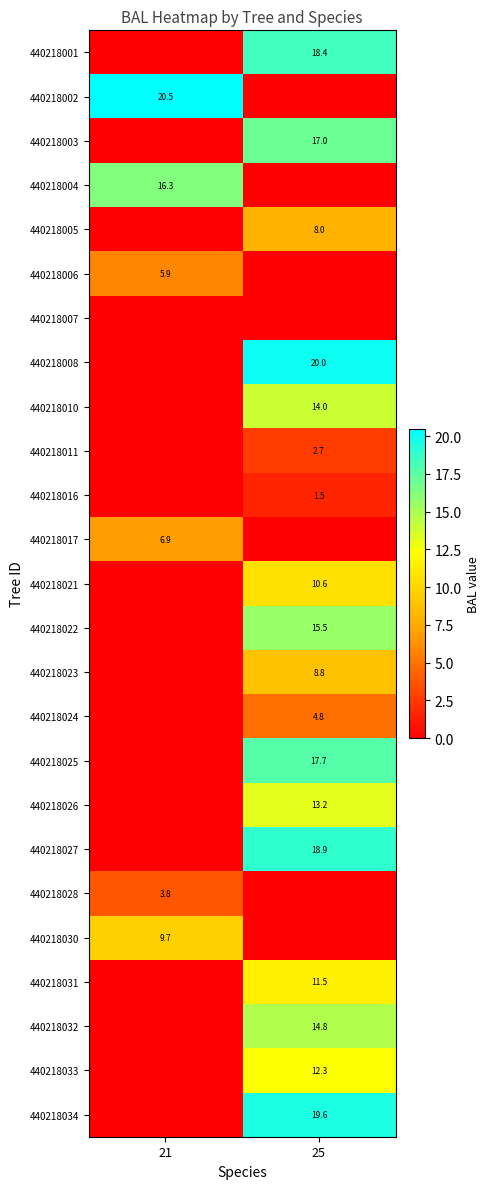

Is it true that 440218003 equals 17.0 at 25?

True